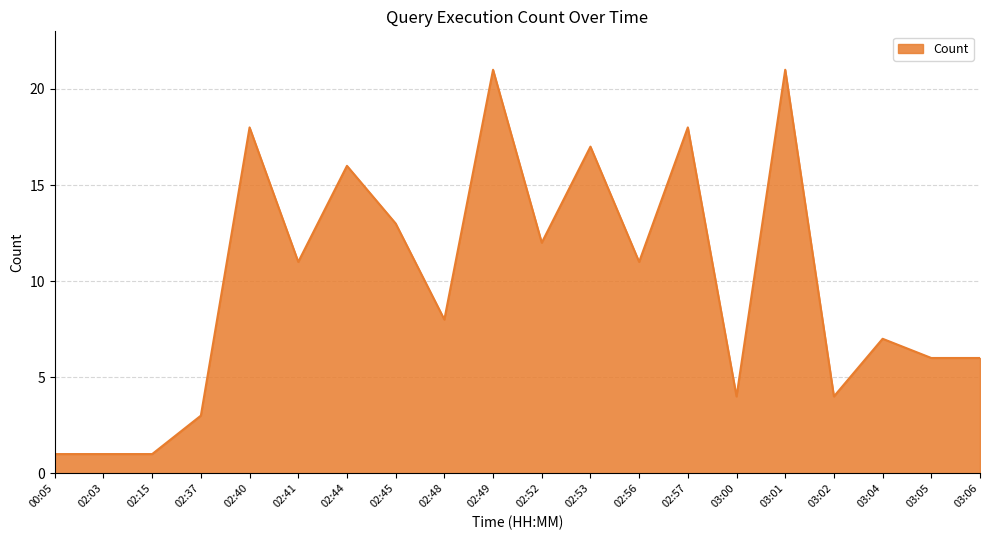

Reading left to right, list all the values displayed in this chart.

1	1	1	3	18	11	16	13	8	21	12	17	11	18	4	21	4	7	6	6